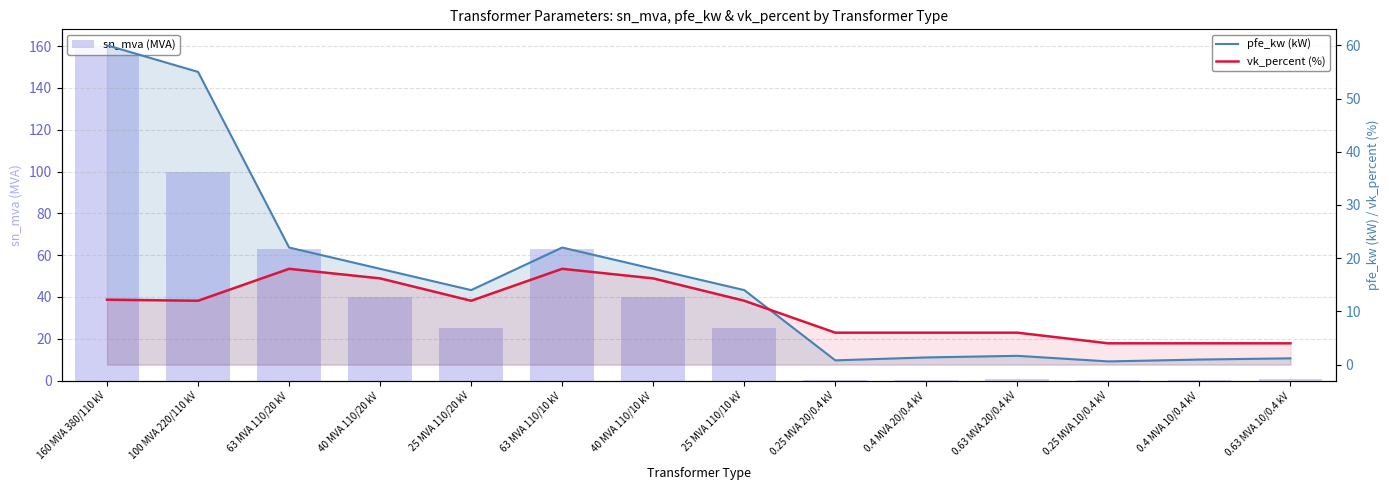

Reading left to right, transcribe all the data shown in this chart.

sn_mva (MVA): 160.0	100.0	63.0	40.0	25.0	63.0	40.0	25.0	0.2	0.4	0.6	0.2	0.4	0.6
pfe_kw (kW): 60.0	55.0	22.0	18.0	14.0	22.0	18.0	14.0	0.8	1.4	1.6	0.6	0.9	1.2
vk_percent (%): 12.2	12.0	18.0	16.2	12.0	18.0	16.2	12.0	6.0	6.0	6.0	4.0	4.0	4.0